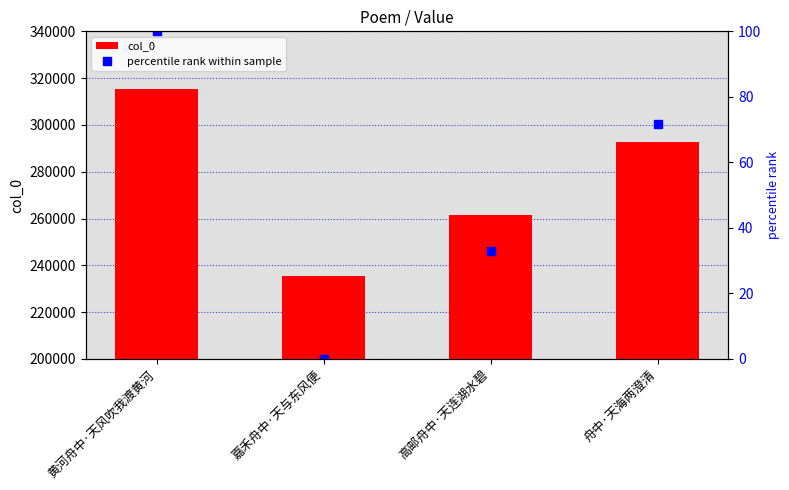

The value of percentile rank within sample at 舟中·天海两澄清 is 71.8. True or false?

True